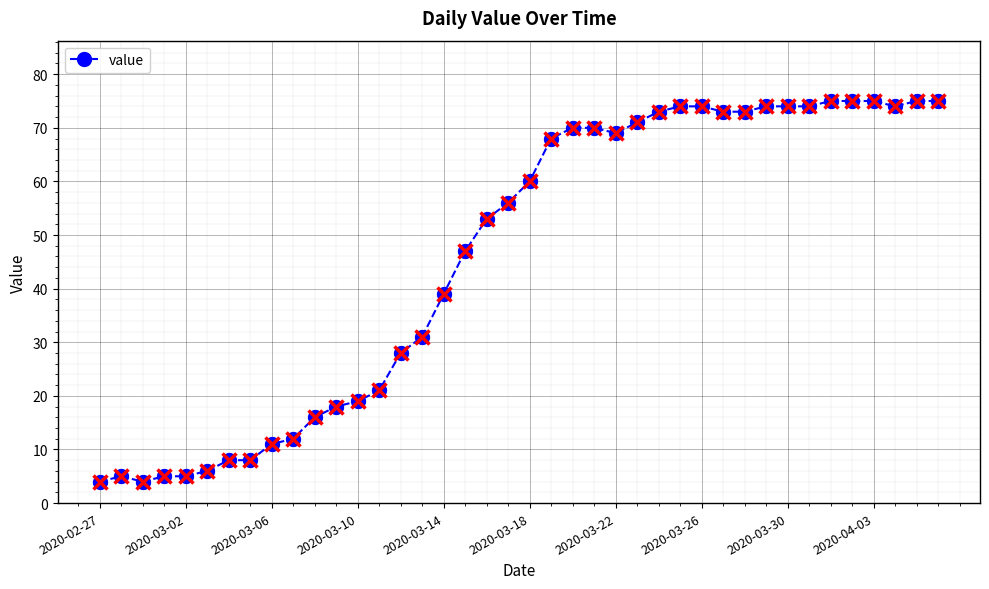

True or false: the data has more than 0 interior local peaks.

True